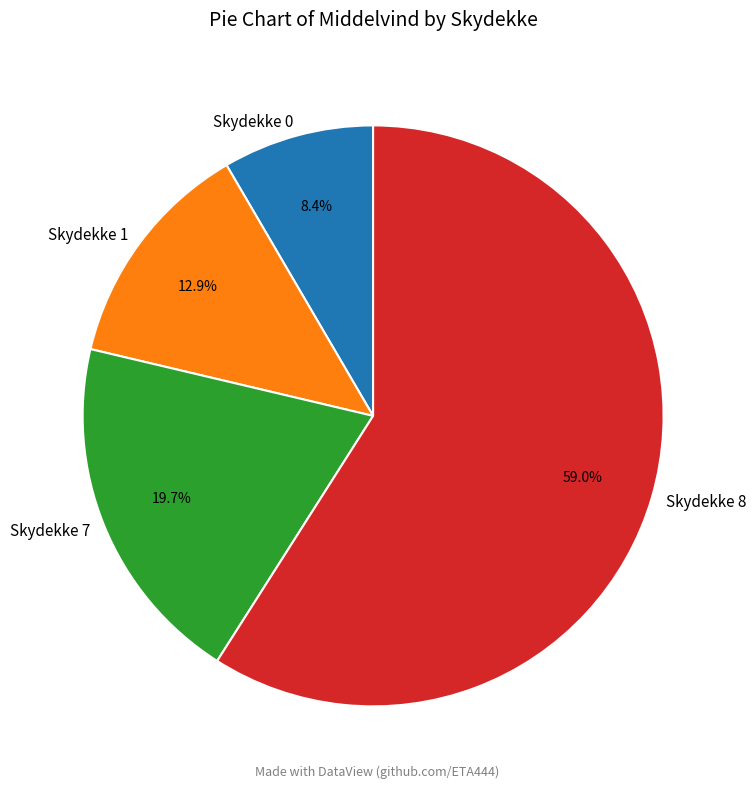

Combined, what portion of the pie is Skydekke 1 and Skydekke 8?

71.9%